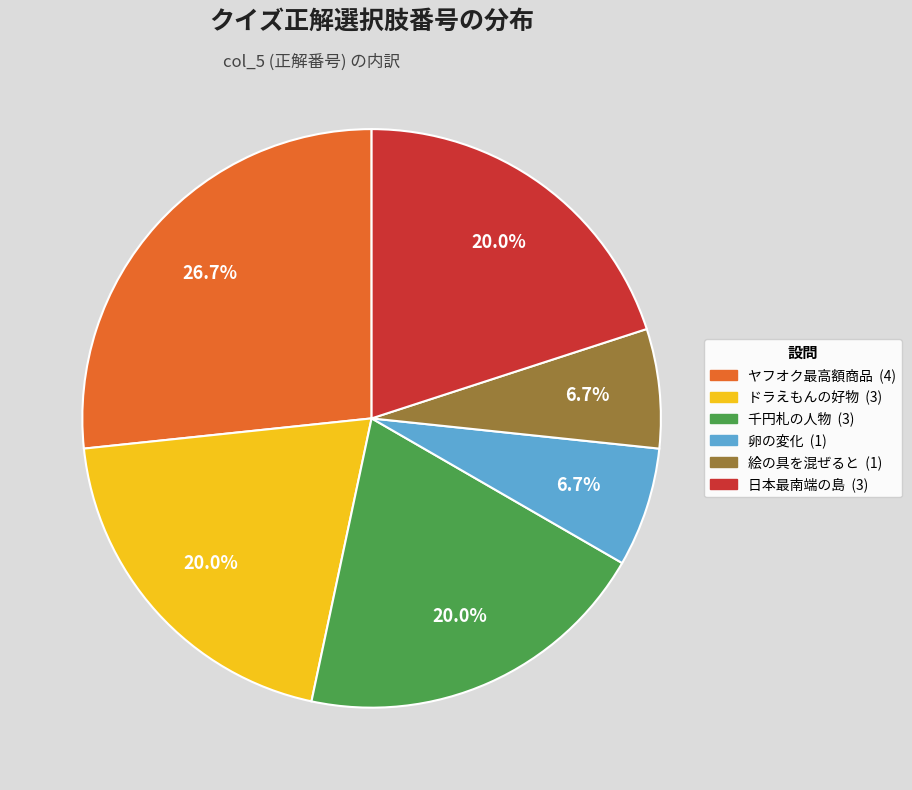

Rank the categories by value from highest to lowest.

ヤフオク!にて過去最高額で落札された商品は何でしょう?, ドラえもんの好物は何でしょう?, 千円札の人物は誰でしょう?, 日本の最南端の島の名前は何でしょう?, お酢に卵を殻ごといれると卵はどうなるでしょう？, 絵の具の青色、赤色、黄色を混ぜあわせると何色になるでしょう?